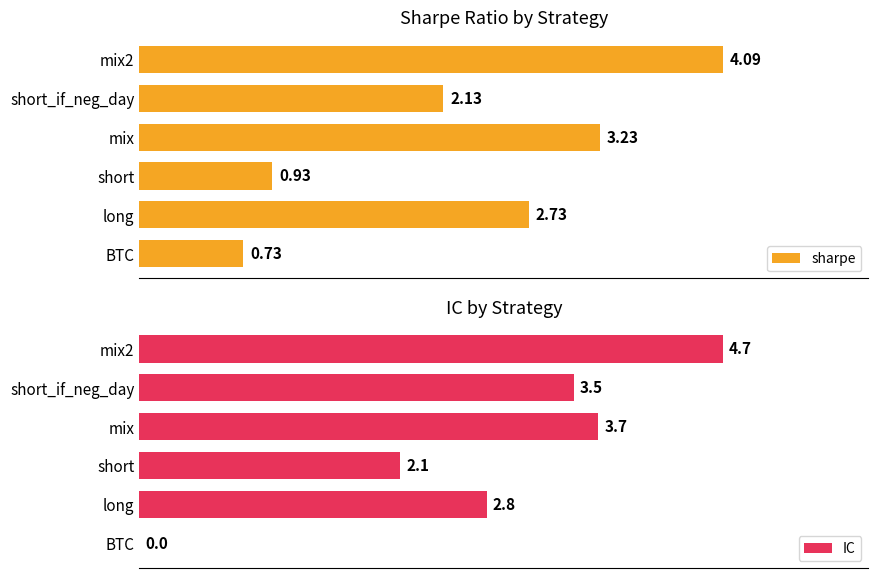

At which label is sharpe closest to 2?

short_if_neg_day